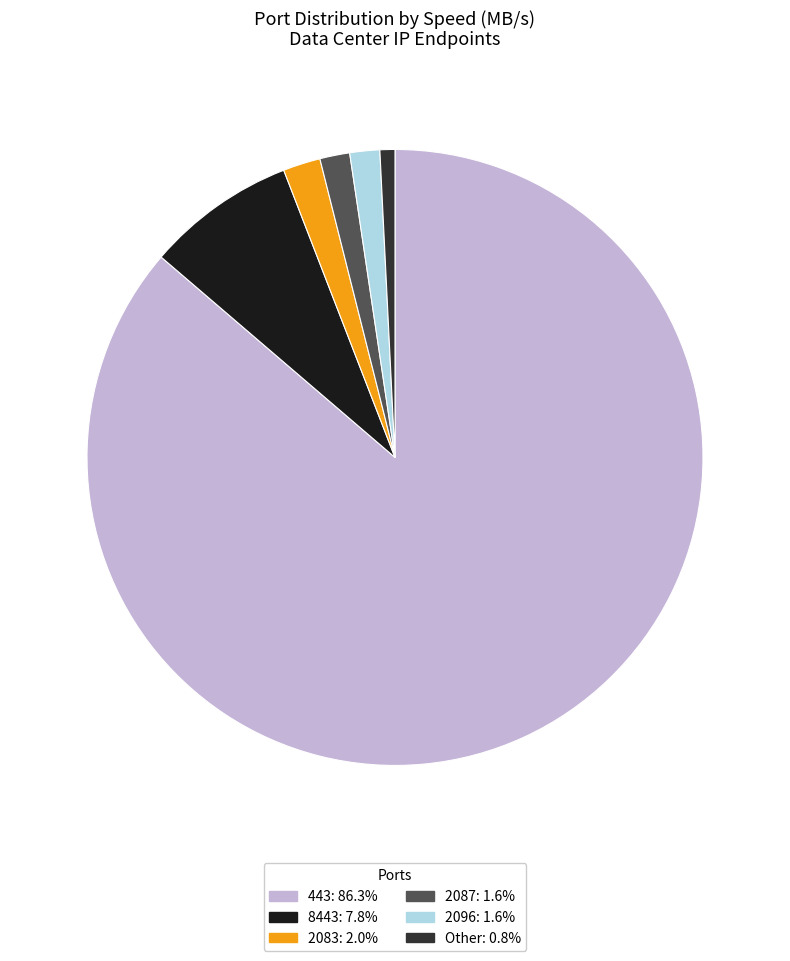

Is there a majority slice in this chart?

Yes